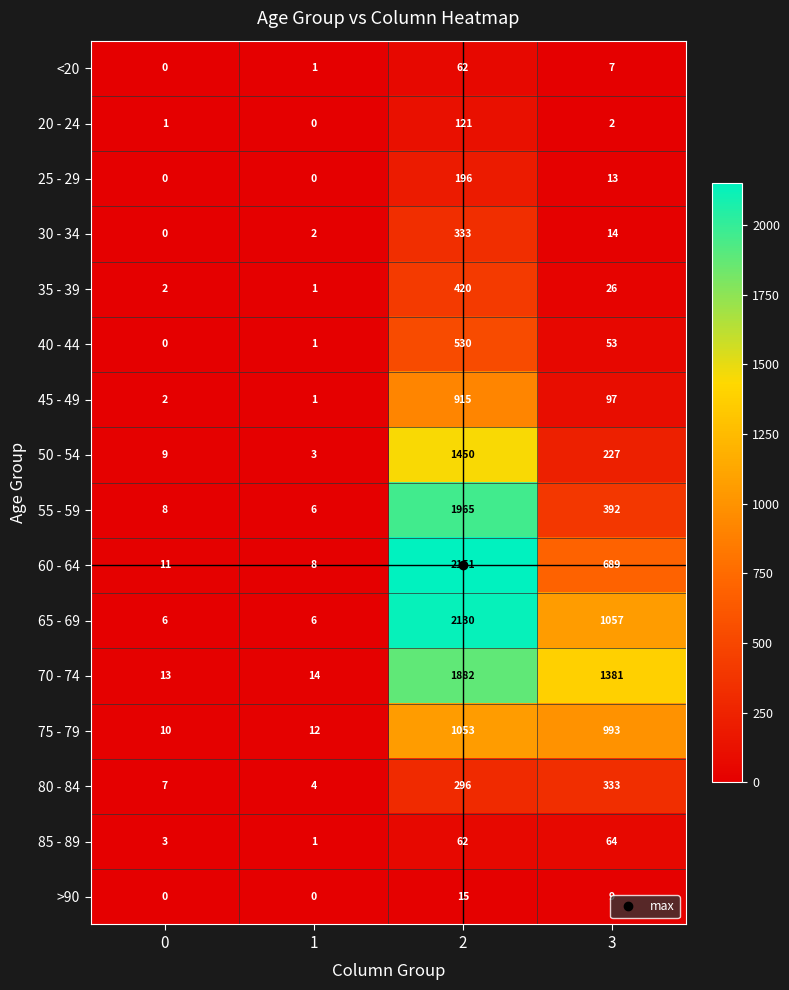

Which series has the largest total across all categories?

70 - 74